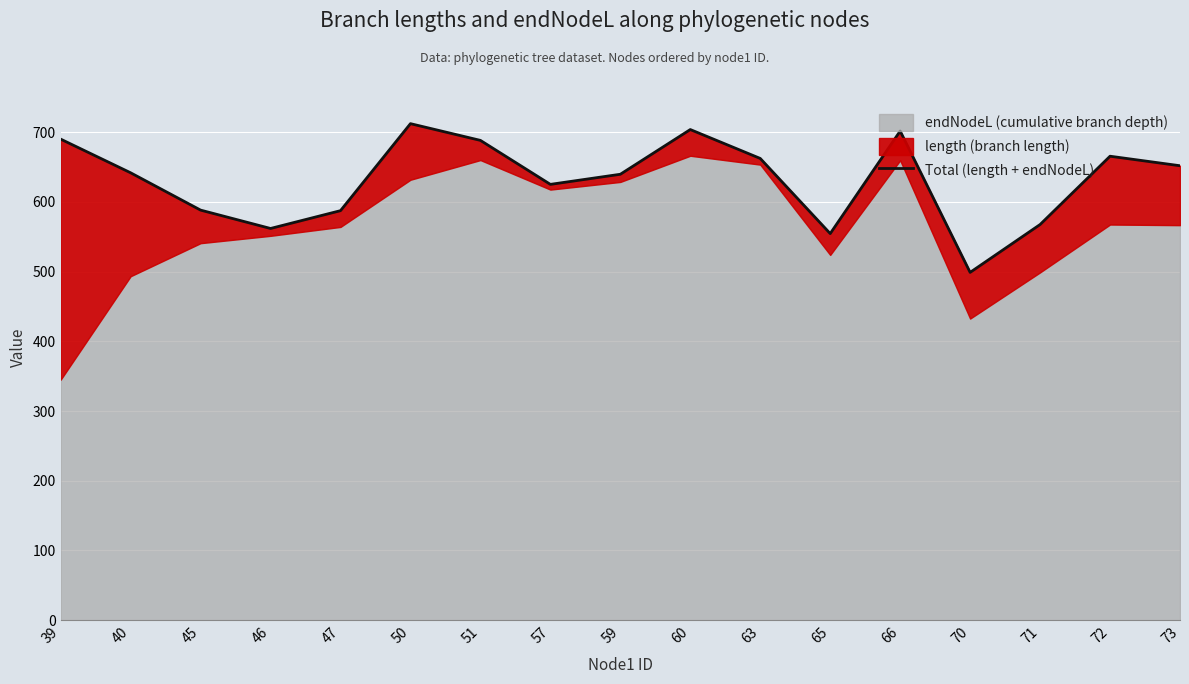

How many categories are shown in the chart?

17